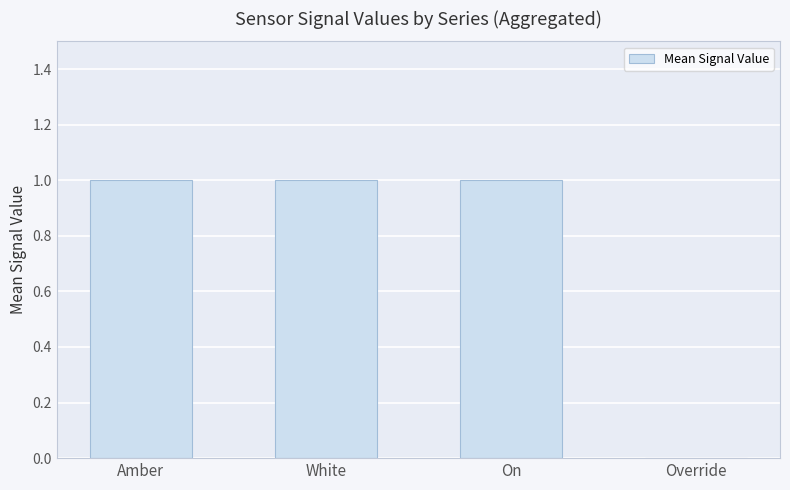

What is the ratio of the value at Amber to the value at White?

1.0